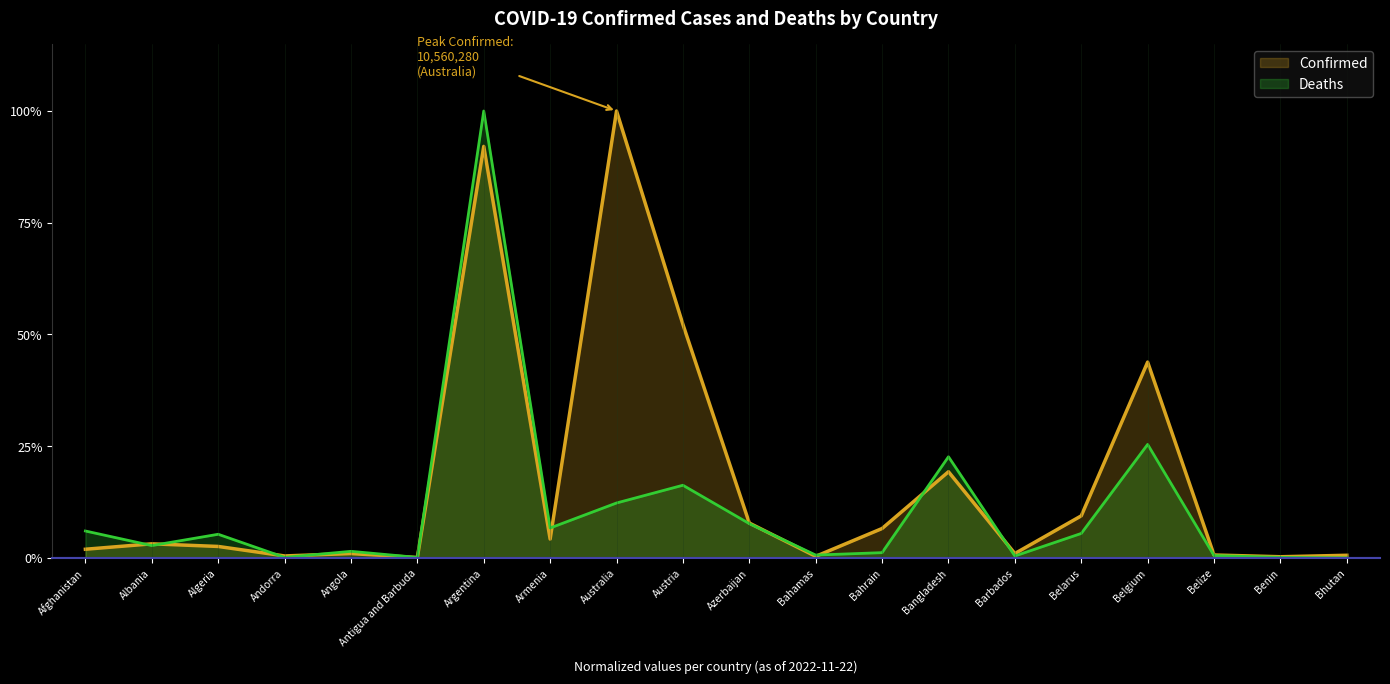

The value of Confirmed at Austria is 0.1. True or false?

False